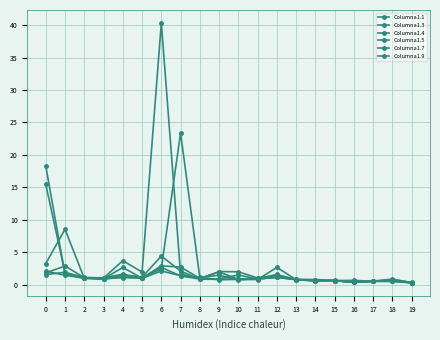

Reading left to right, list all the values displayed in this chart.

Columna1.1: 0=15.4	1=1.8	2=1.1	3=1.0	4=3.7	5=1.9	6=40.3	7=1.6	8=0.9	9=2.0	10=2.0	11=1.0	12=1.4	13=0.8	14=0.8	15=0.6	16=0.7	17=0.5	18=0.8	19=0.3
Columna1.3: 0=18.3	1=1.6	2=1.0	3=0.9	4=2.6	5=1.0	6=2.7	7=1.3	8=0.9	9=0.9	10=1.5	11=0.9	12=1.1	13=0.8	14=0.6	15=0.6	16=0.4	17=0.5	18=0.5	19=0.3
Columna1.4: 0=3.3	1=8.5	2=1.0	3=0.9	4=1.4	5=1.1	6=4.4	7=2.1	8=0.8	9=0.8	10=0.9	11=0.8	12=2.7	13=0.8	14=0.6	15=0.6	16=0.3	17=0.5	18=0.7	19=0.3
Columna1.5: 0=1.8	1=2.9	2=1.1	3=0.8	4=1.2	5=1.0	6=2.1	7=1.4	8=1.1	9=0.8	10=0.8	11=0.9	12=1.6	13=0.8	14=0.6	15=0.6	16=0.4	17=0.5	18=0.5	19=0.3
Columna1.7: 0=1.5	1=1.9	2=1.0	3=0.9	4=1.1	5=1.0	6=2.9	7=2.7	8=1.0	9=2.0	10=0.8	11=1.0	12=1.1	13=0.8	14=0.6	15=0.6	16=0.3	17=0.5	18=0.9	19=0.3
Columna1.9: 0=2.1	1=1.4	2=1.0	3=1.1	4=1.6	5=1.1	6=2.5	7=23.4	8=1.0	9=1.5	10=0.7	11=0.8	12=1.2	13=0.7	14=0.7	15=0.6	16=0.3	17=0.5	18=0.6	19=0.3